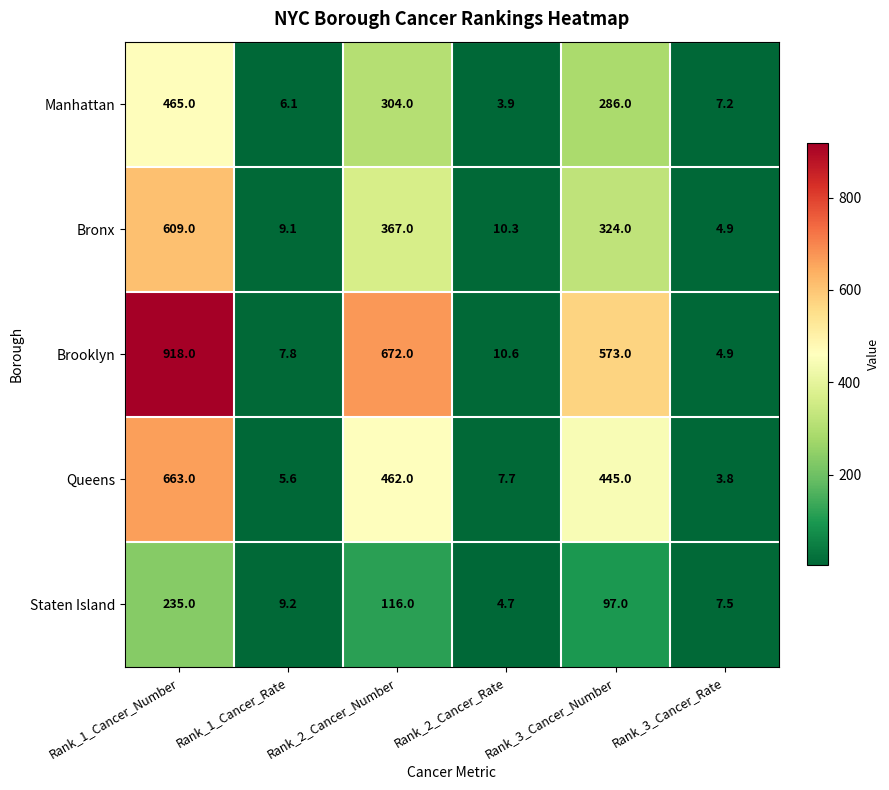

At how many categories does at least one series exceed 765?

1